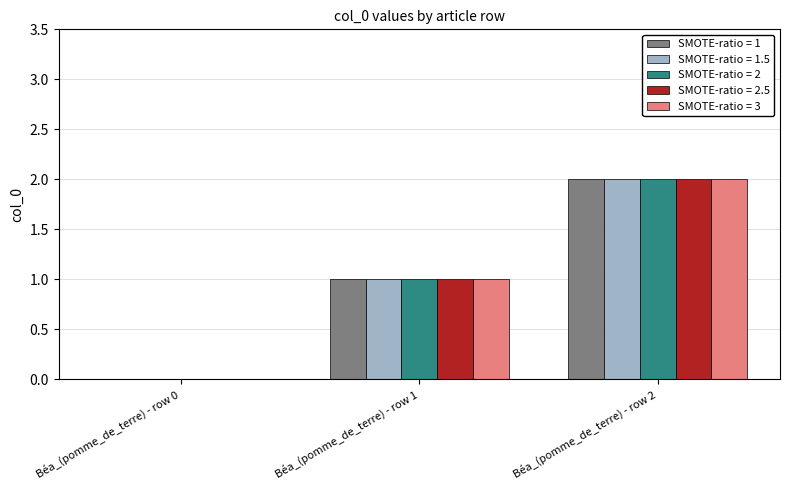

True or false: SMOTE-ratio = 2 has a value of 0 at Béa_(pomme_de_terre) - row 0.

True